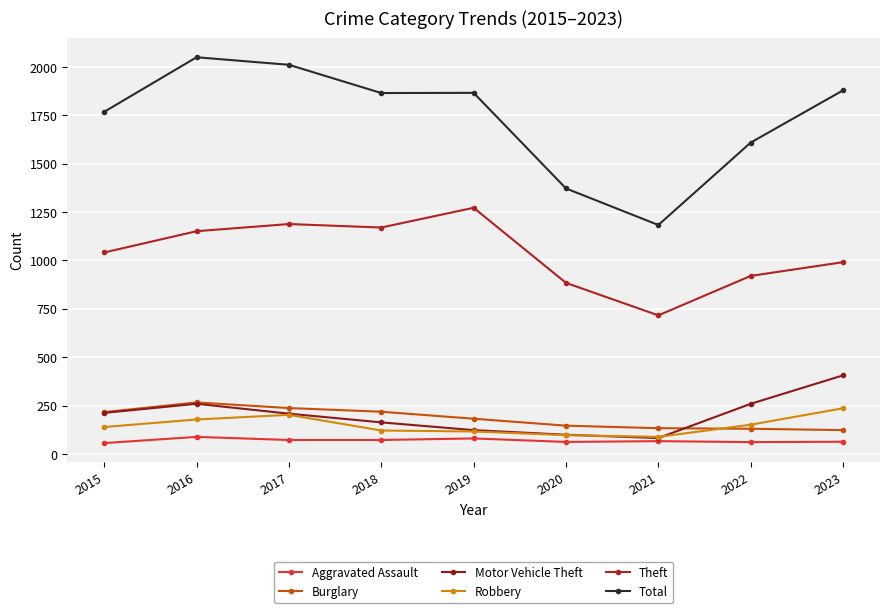

The Motor Vehicle Theft series shows 99 at 2020. True or false?

True